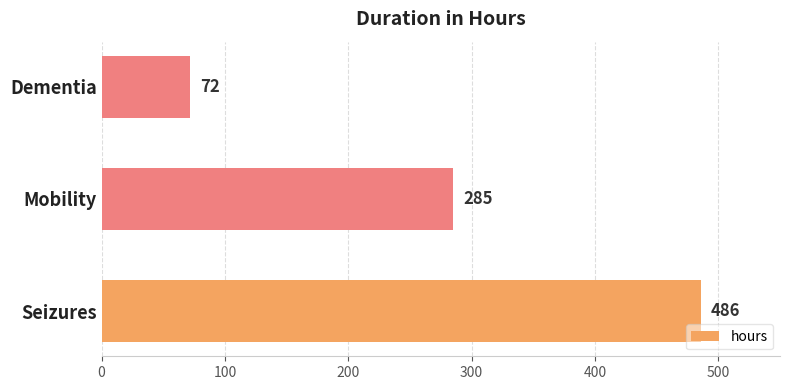

What is the maximum value shown in the chart?

486